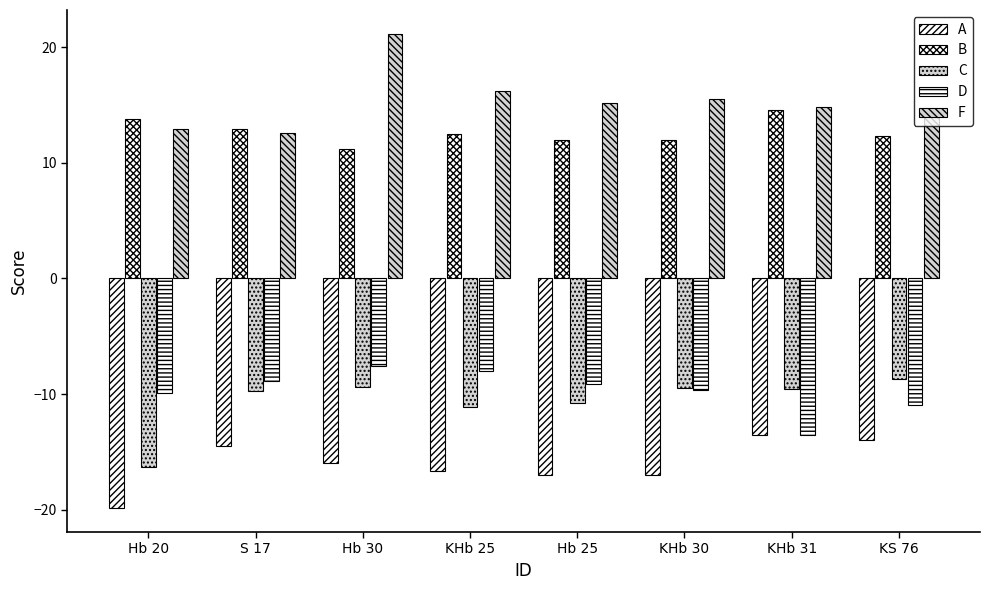

The D series shows -9.6 at KHb 30. True or false?

True